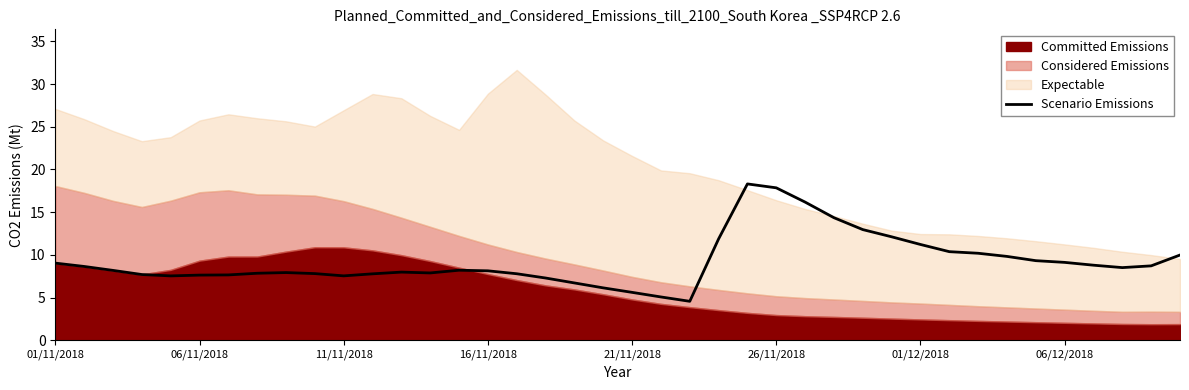

True or false: Scenario Emissions has a value of 4.7 at 01/12/2018.

False